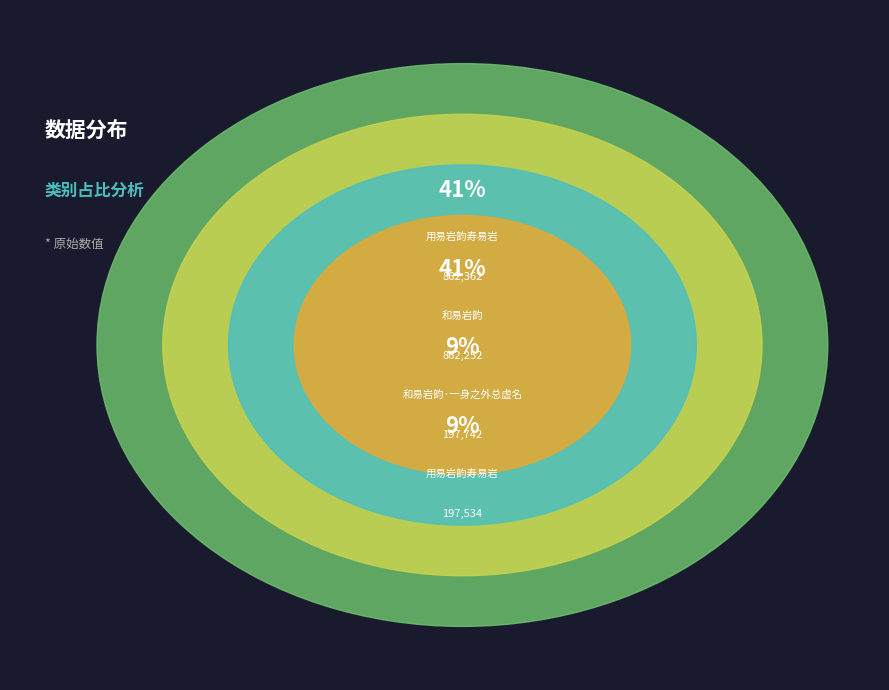

What percentage is the 用易岩韵寿易岩 slice, to the nearest percent?

9%